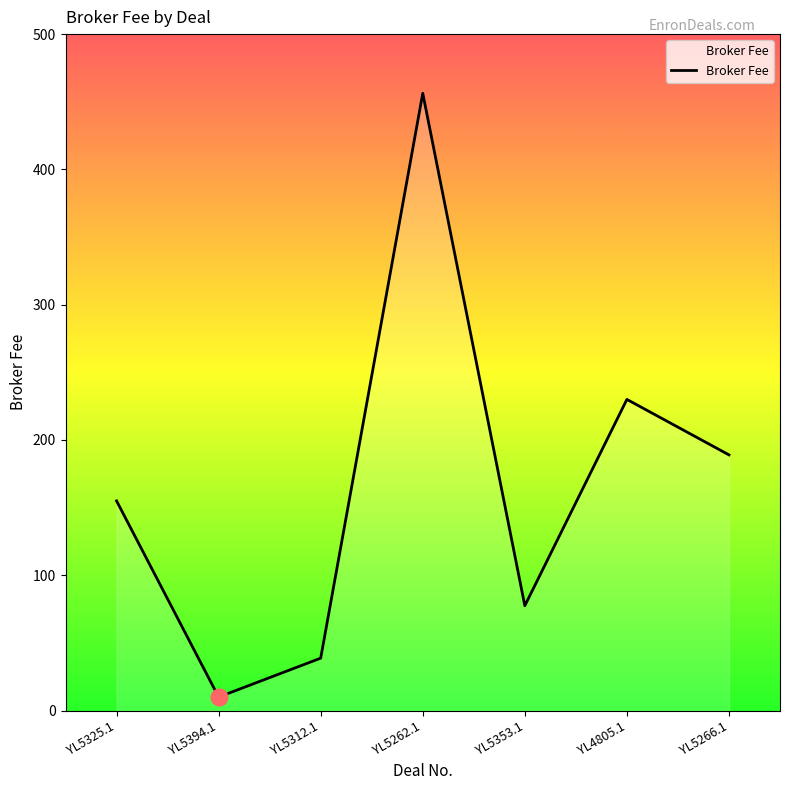

At which category does the chart reach its minimum across all series?

YL5394.1